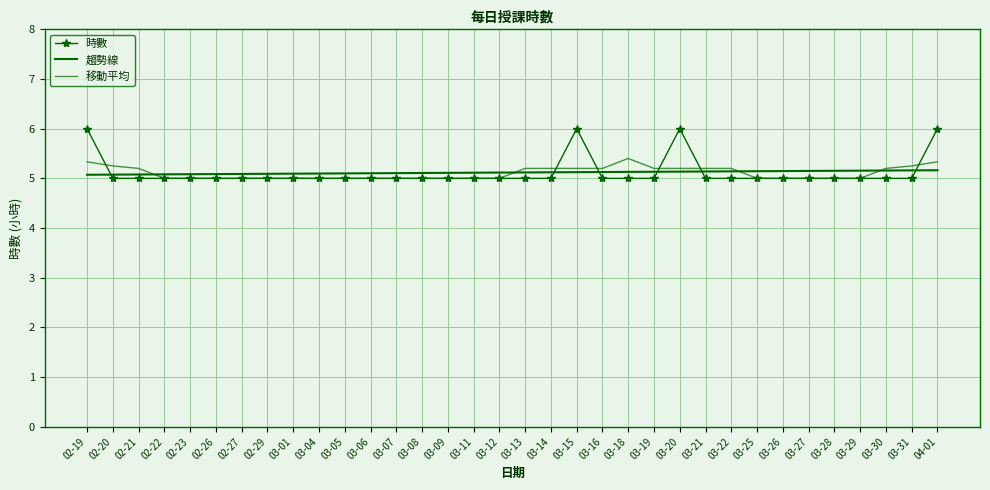

How many lines are shown in the chart?

3